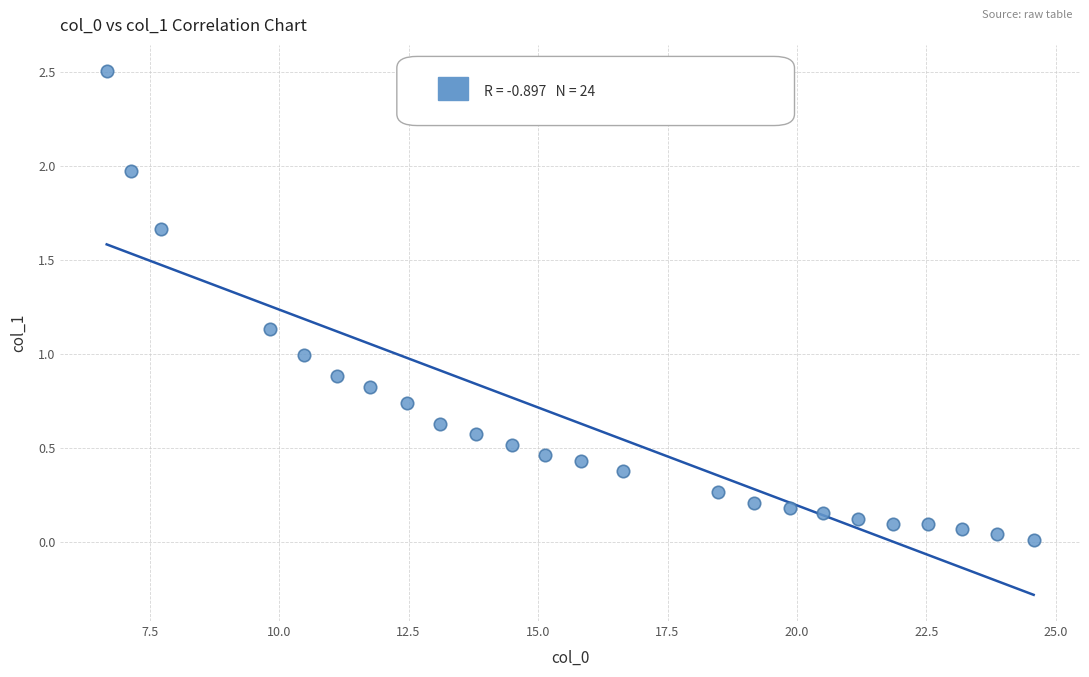

What is the range of X values (max minus min)?

17.9